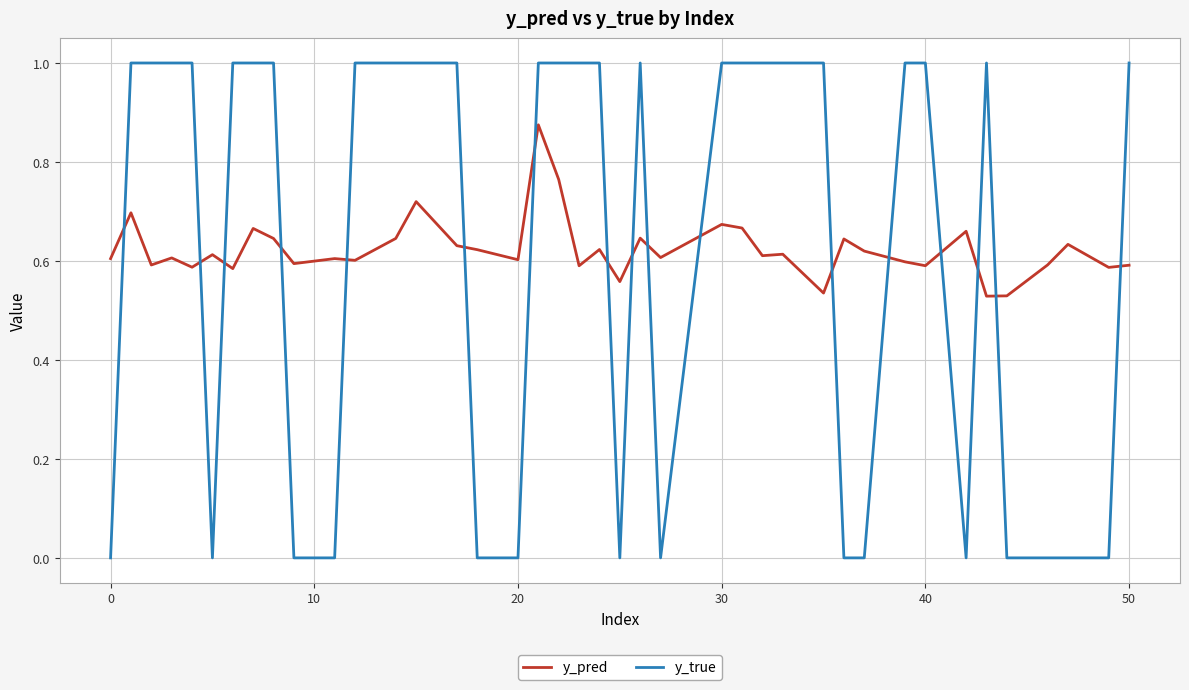

Rank the series by their maximum value, from highest to lowest.

y_true, y_pred